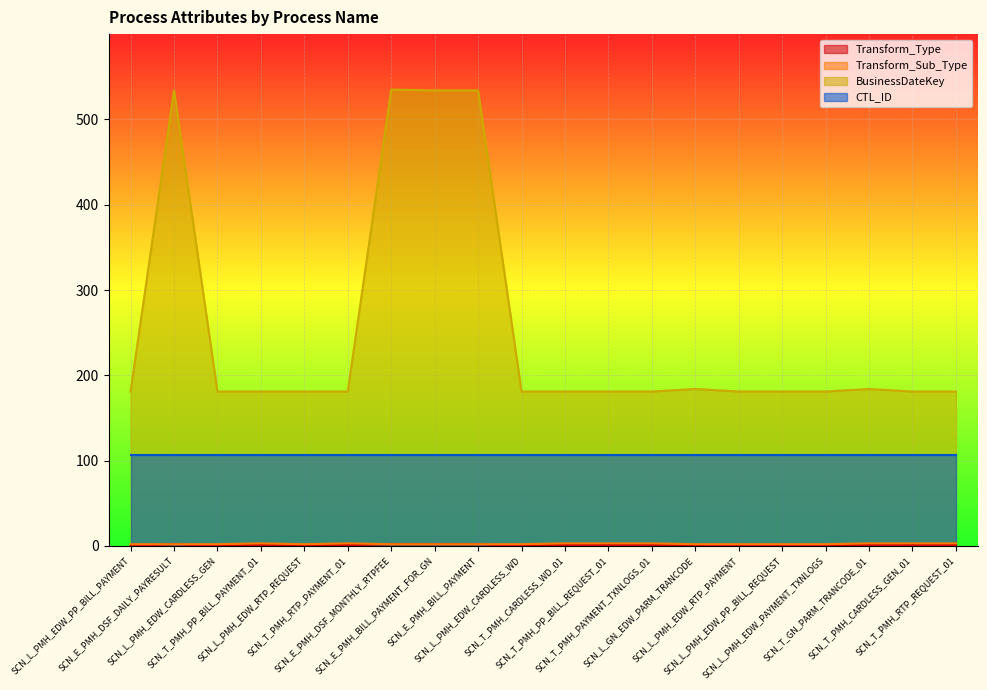

What is the maximum value shown in the chart?

535